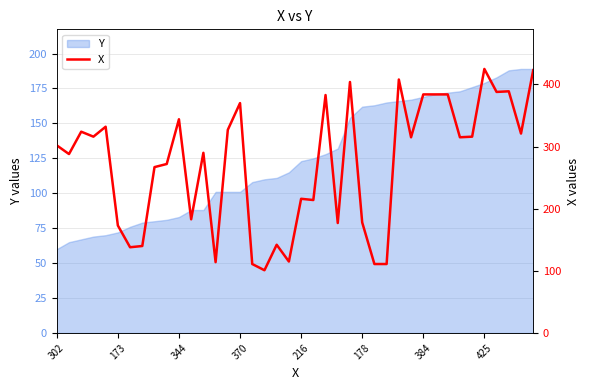

What is the sum of all values?

10895